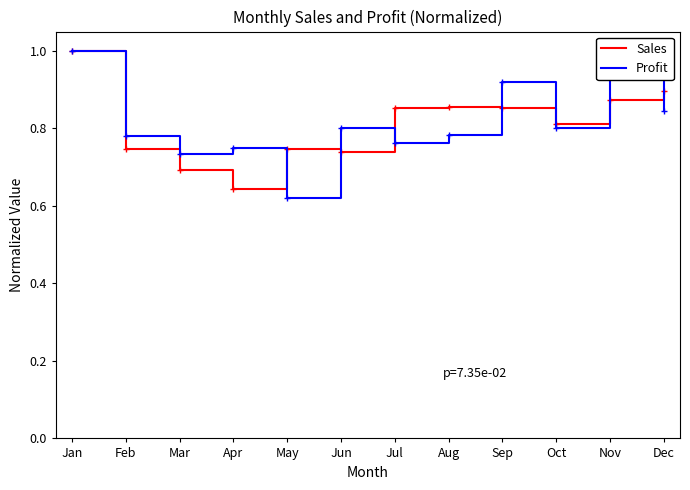

True or false: Sales has a value of 0.9 at Dec.

True